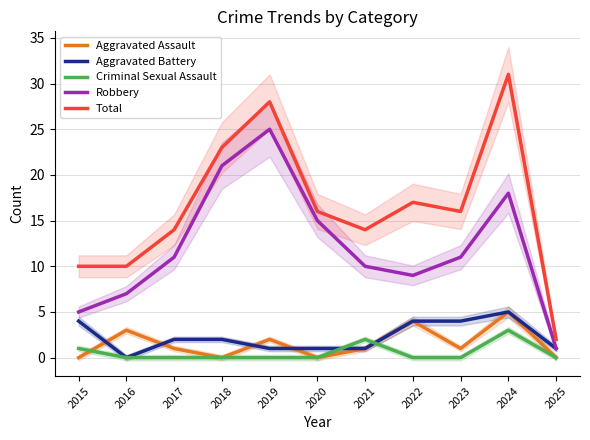

What is the difference between the maximum and minimum values in the Aggravated Assault series?

5